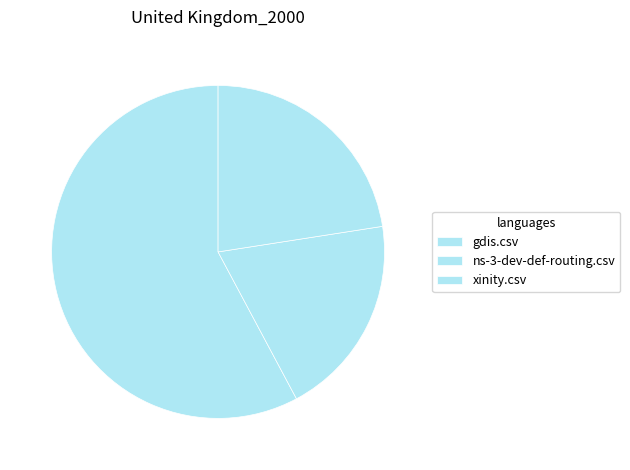

Which category accounts for the majority?

gdis.csv